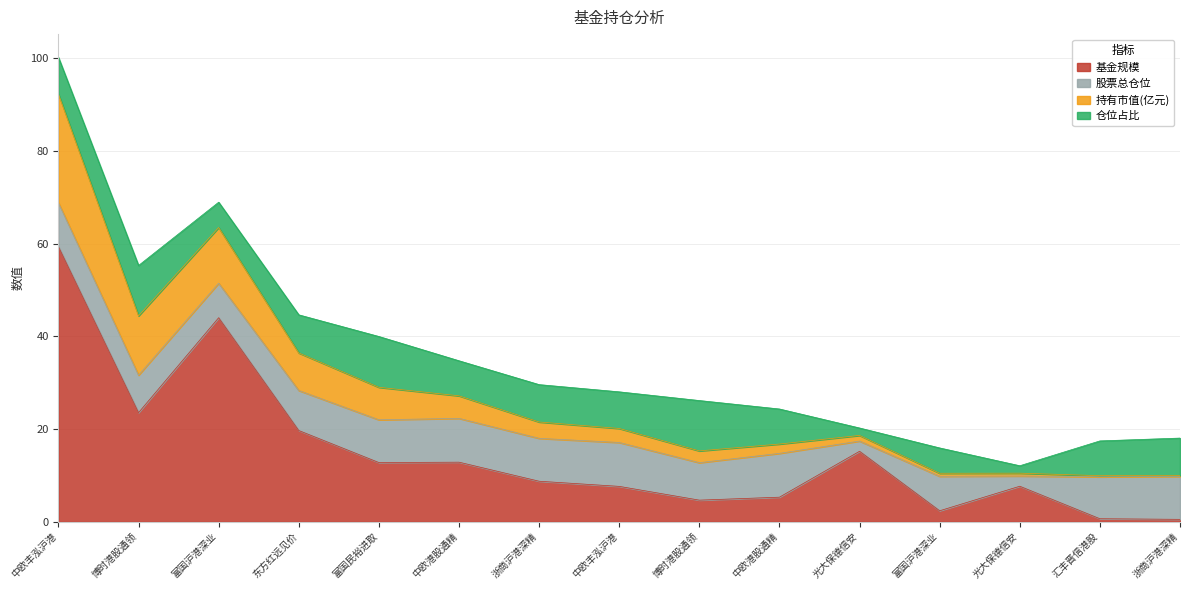

True or false: 持有市值(亿元) and 基金规模 cross at least once.

False